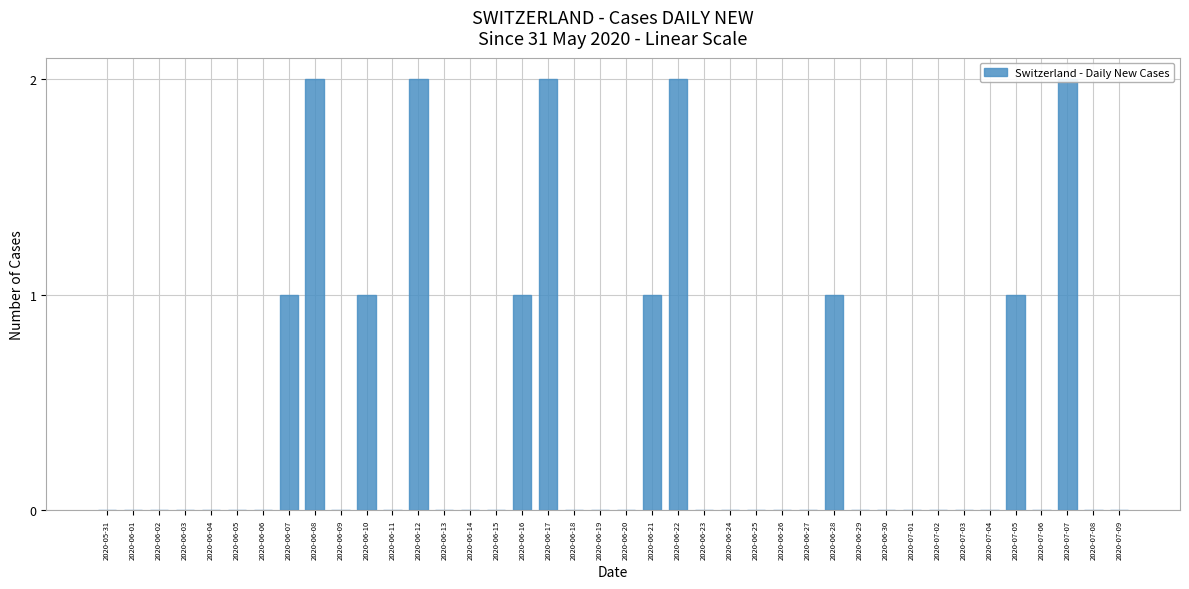

What is the label of the 34th bar from the right?

2020-06-06